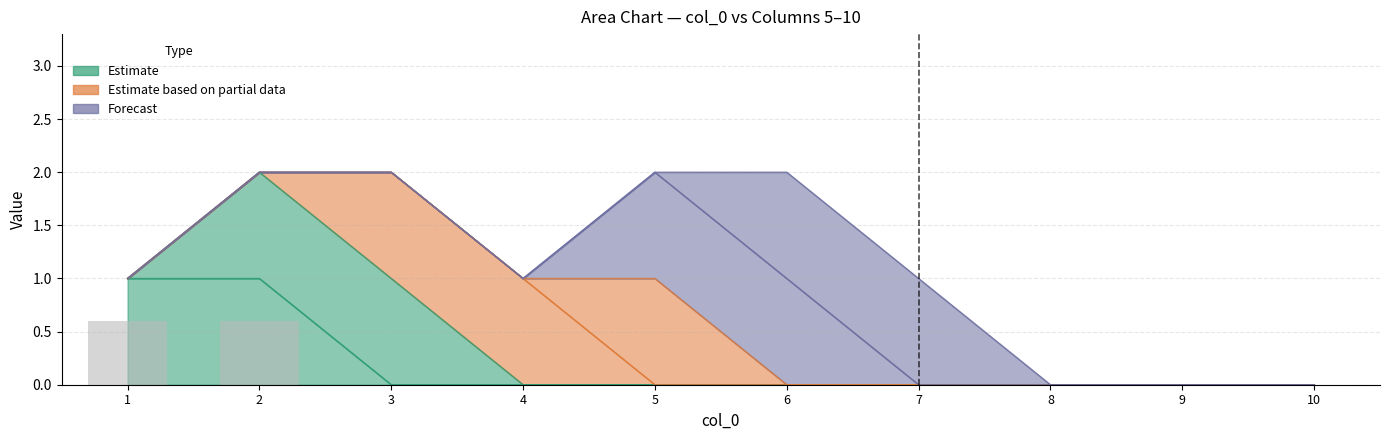

Count the values in the range 0 to 1.

10